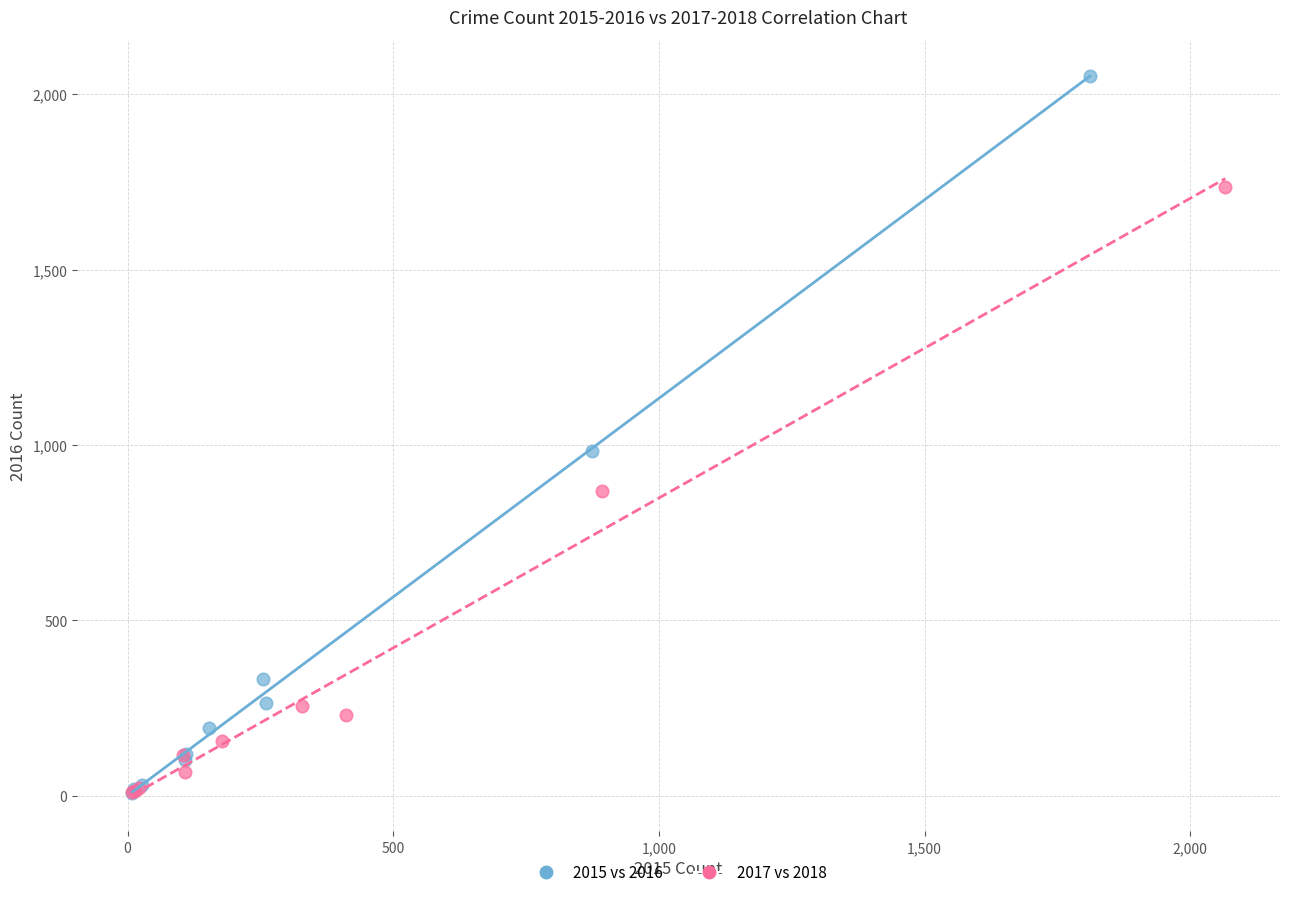

Which series contains the highest Y value?

2015 vs 2016